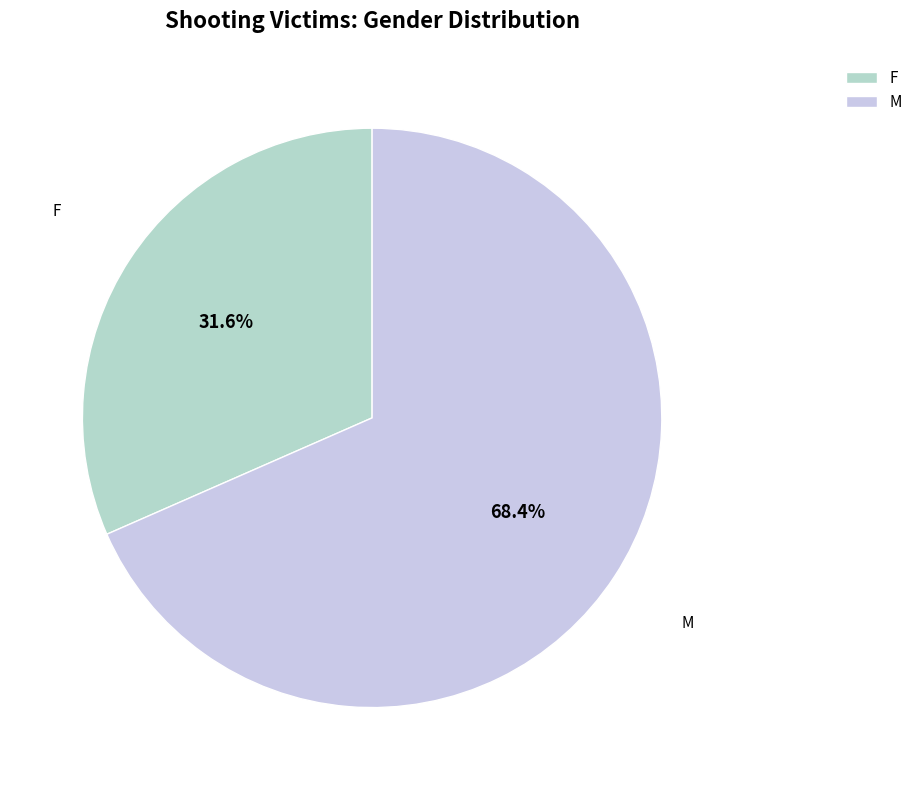

Count the number of slices in the pie.

2